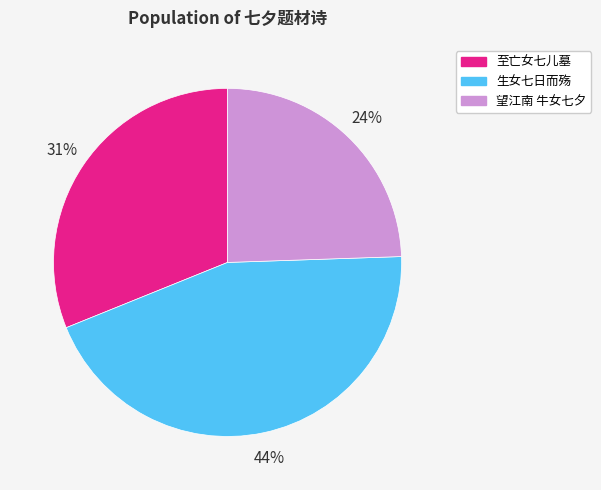

What percentage is the 至亡女七儿墓 slice, to the nearest percent?

31%